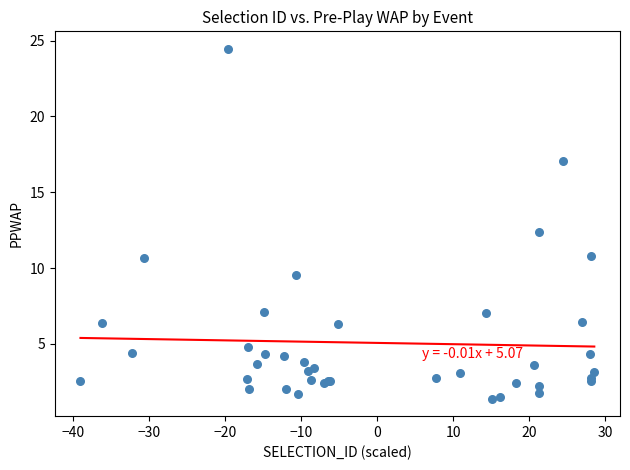

What Y value in the scatter plot is closest to 12?

12.4